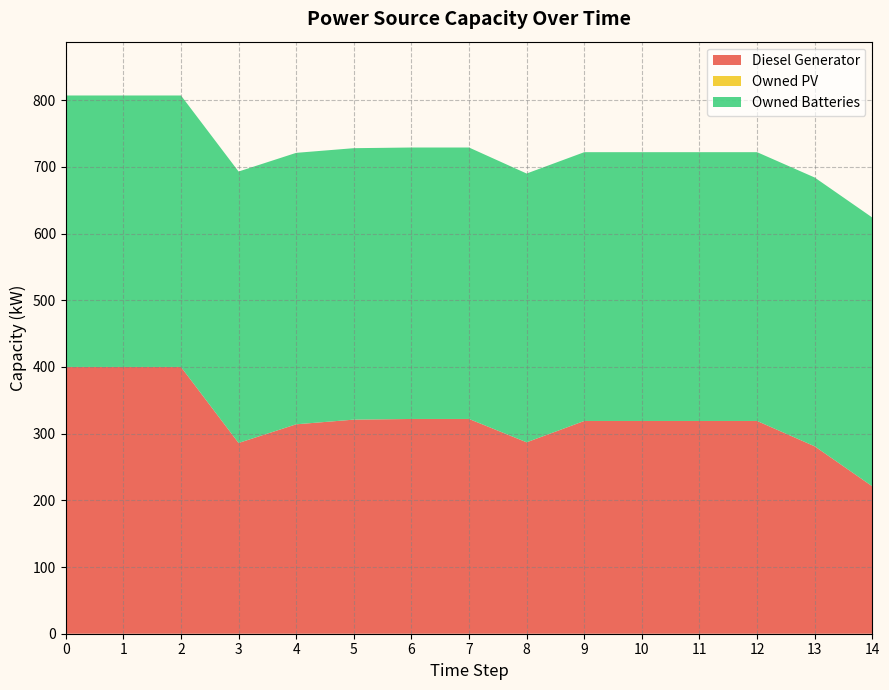

Reading left to right, list all the values displayed in this chart.

Diesel Generator: 0=400	1=400	2=400	3=286	4=314	5=321	6=322	7=322	8=287	9=319	10=319	11=319	12=319	13=281	14=221
Owned PV: 0=0	1=0	2=0	3=0	4=0	5=0	6=0	7=0	8=0	9=0	10=0	11=0	12=0	13=0	14=0
Owned Batteries: 0=407	1=407	2=407	3=407	4=407	5=407	6=407	7=407	8=403	9=403	10=403	11=403	12=403	13=403	14=403